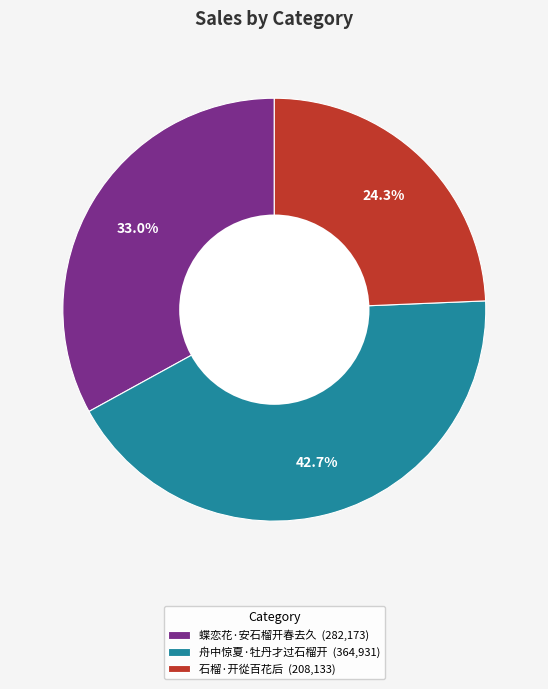

To the nearest percent, what is the combined percentage of 石榴·开從百花后 and 舟中惊夏·牡丹才过石榴开?

67%